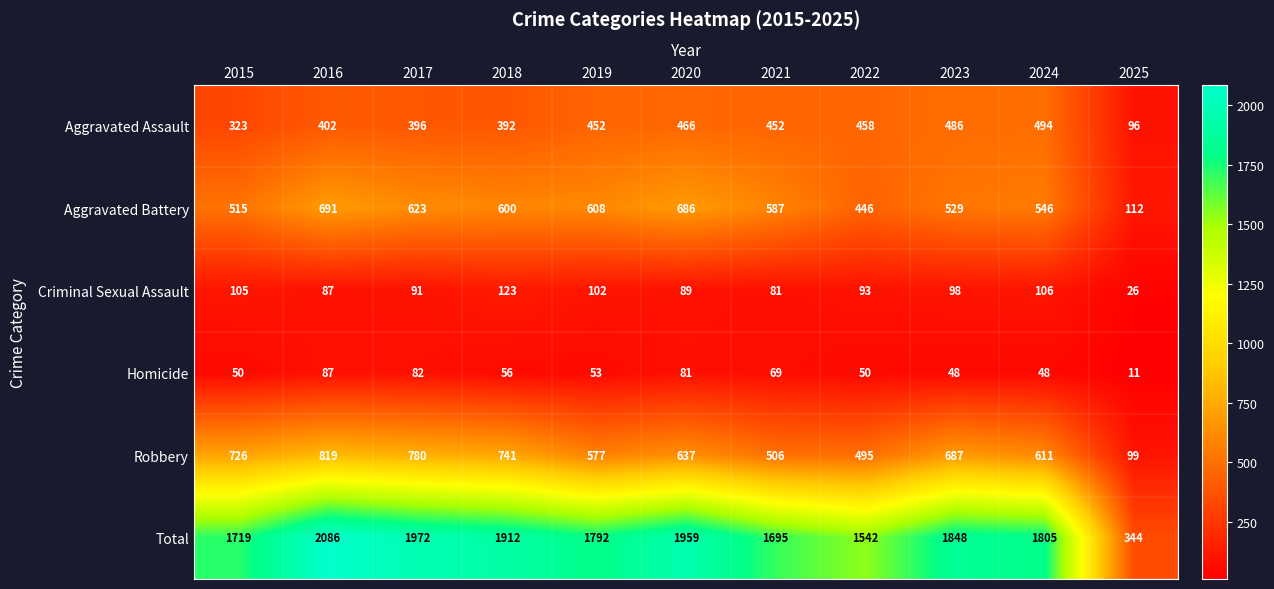

How many data points does each series have?

11